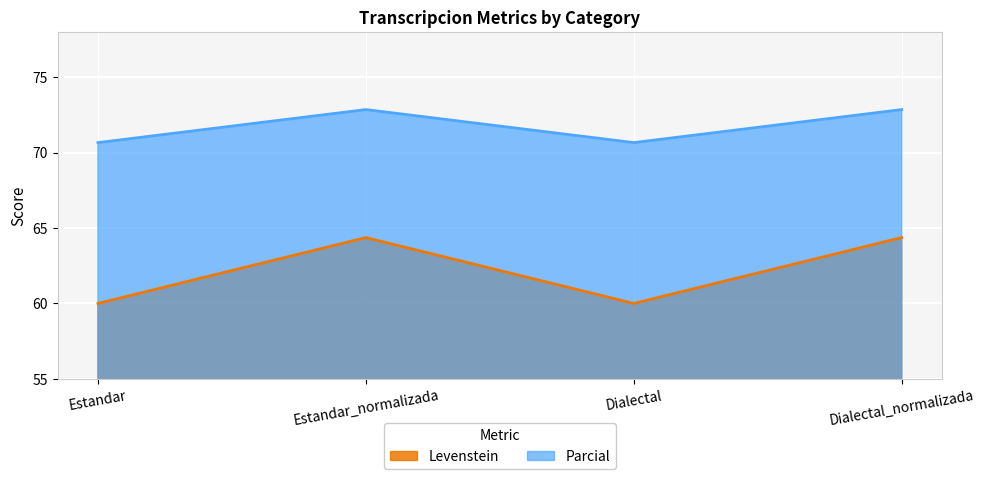

At which category does Levenstein reach its first local valley?

Dialectal